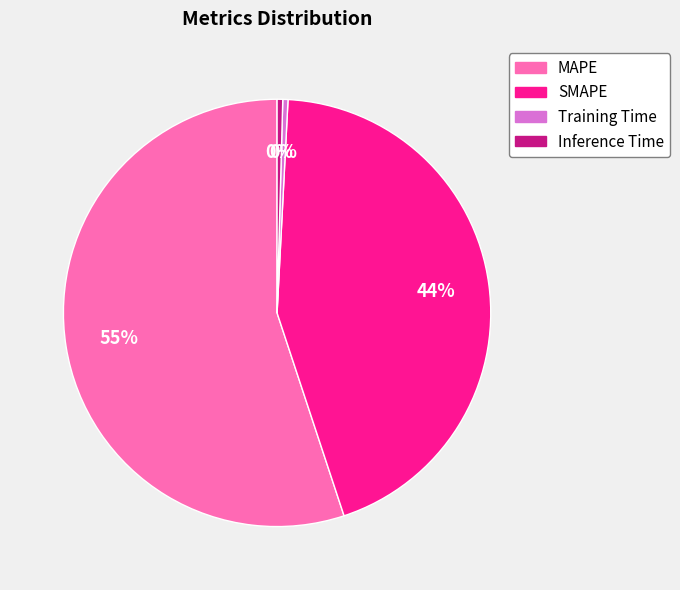

How many slices are in this pie chart?

4